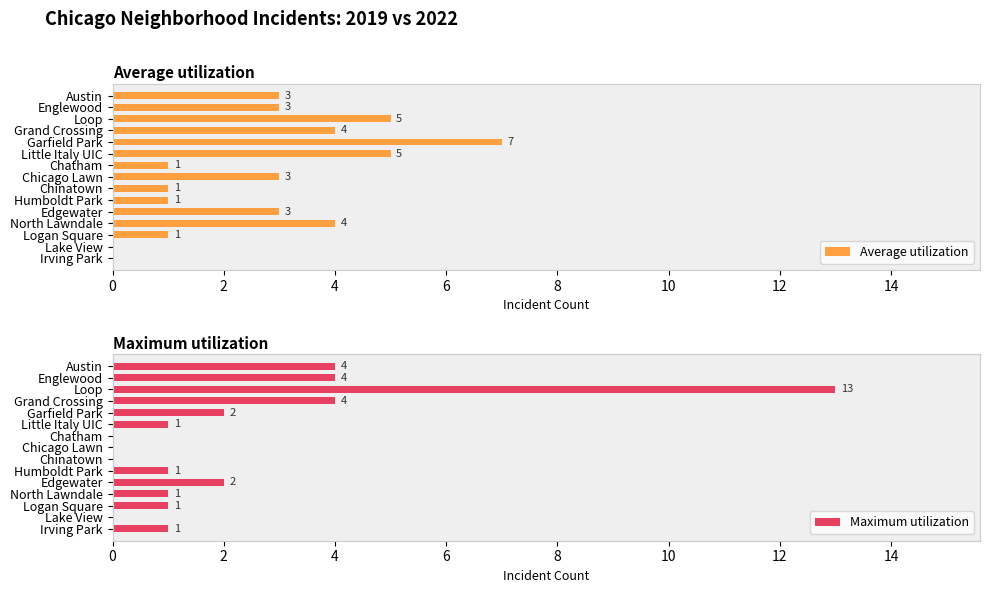

How many data points in Maximum utilization are above 1?

6